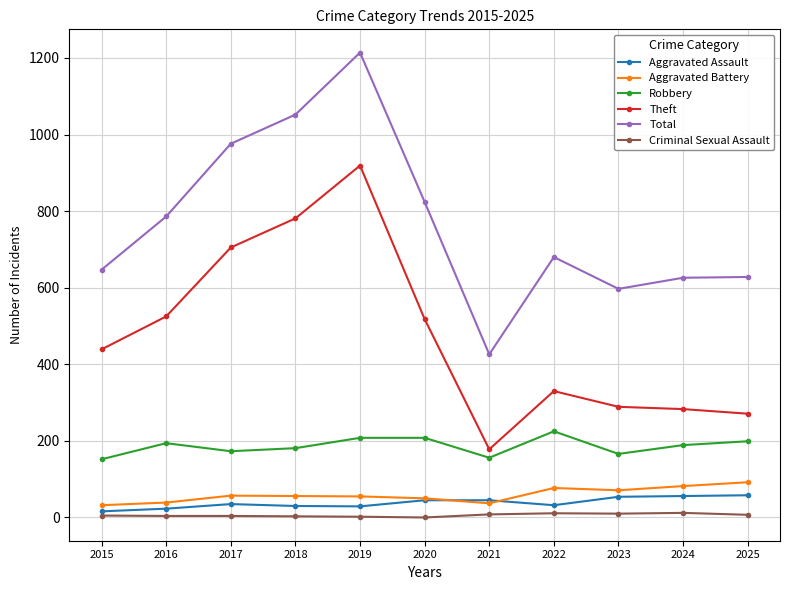

What are all the series names shown in the legend?

Aggravated Assault, Aggravated Battery, Robbery, Theft, Total, Criminal Sexual Assault